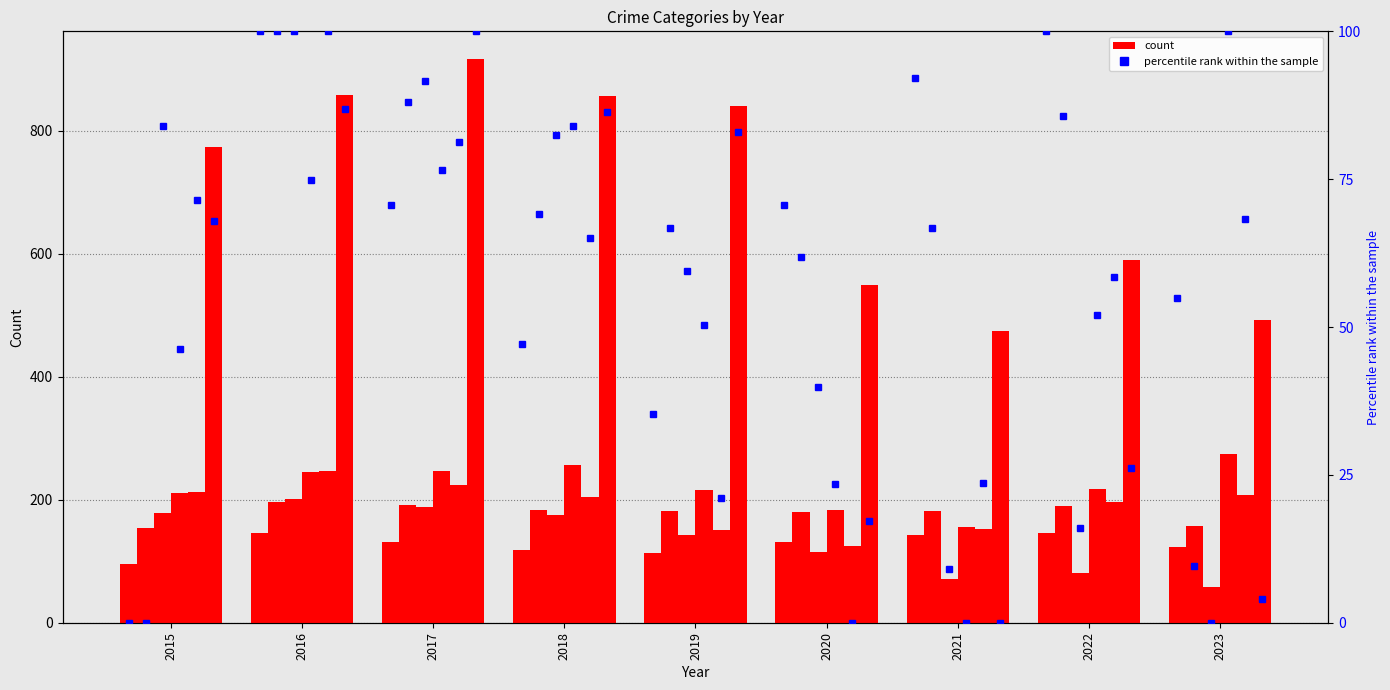

Which category has the lowest value across all series?

2020